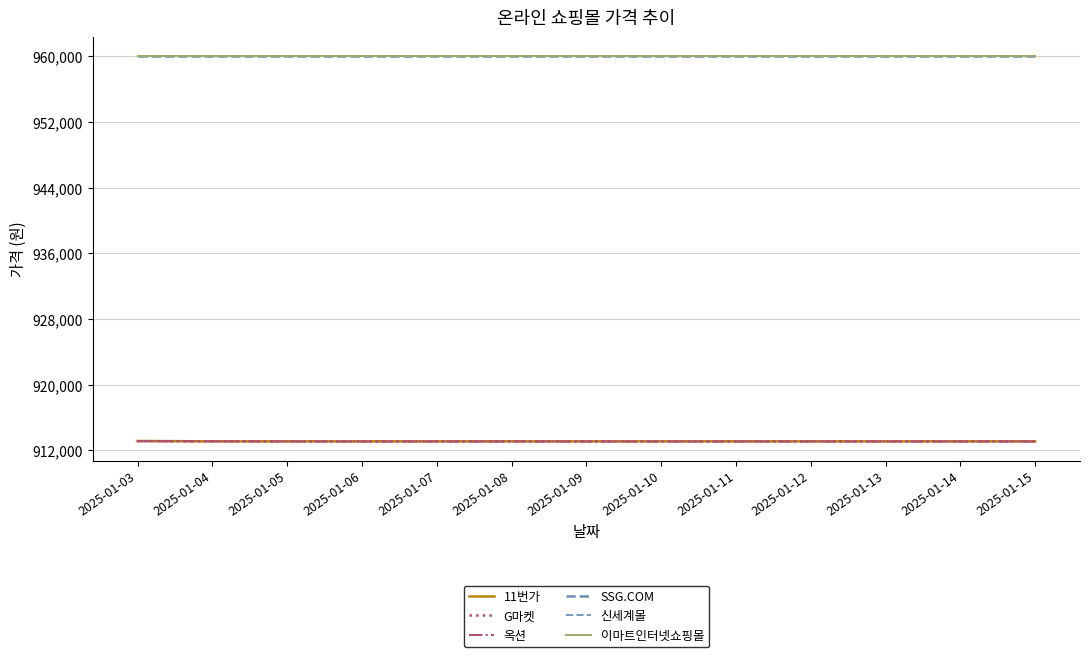

Reading left to right, what are all the values shown in this chart?

11번가: 913140	913100	913100	913100	913100	913100	913100	913100	913100	913100	913100	913100	913100
G마켓: 913130	913110	913090	913090	913090	913090	913090	913090	913090	913090	913090	913090	913090
옥션: 913130	913110	913090	913090	913090	913090	913090	913090	913090	913090	913090	913090	913090
SSG.COM: 960000	960000	960000	960000	960000	960000	960000	960000	960000	960000	960000	960000	960000
신세계몰: 960000	960000	960000	960000	960000	960000	960000	960000	960000	960000	960000	960000	960000
이마트인터넷쇼핑몰: 960000	960000	960000	960000	960000	960000	960000	960000	960000	960000	960000	960000	960000